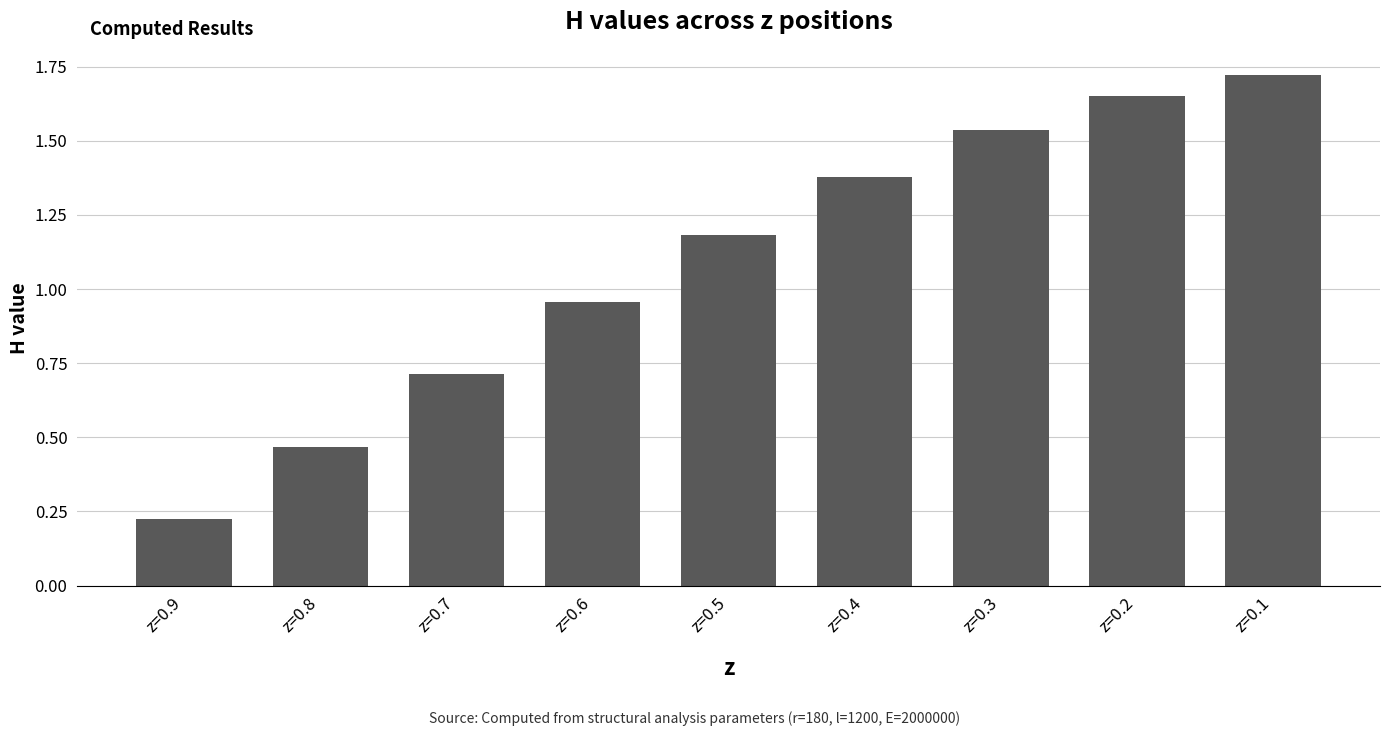

Rank the categories by value from lowest to highest.

z=0.9, z=0.8, z=0.7, z=0.6, z=0.5, z=0.4, z=0.3, z=0.2, z=0.1